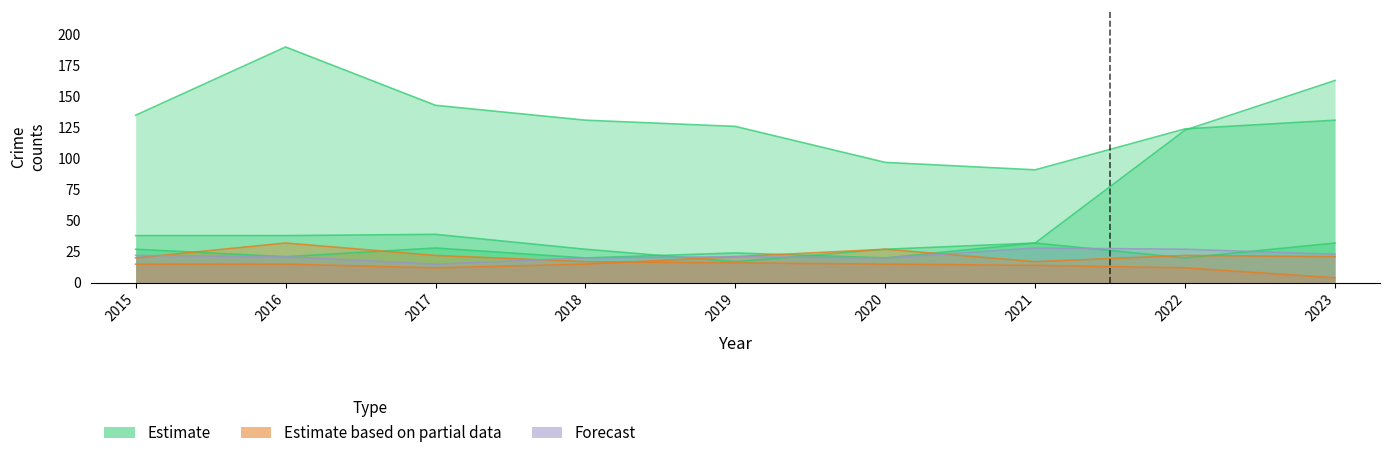

Reading right to left, what are all the values shown in this chart?

Theft: 2023=131	2022=124	2021=91	2020=97	2019=126	2018=131	2017=143	2016=190	2015=135
Motor Vehicle Theft: 2023=163	2022=123	2021=32	2020=27	2019=17	2018=27	2017=39	2016=38	2015=38
Robbery: 2023=32	2022=20	2021=32	2020=20	2019=24	2018=20	2017=28	2016=21	2015=27
Burglary: 2023=4	2022=12	2021=14	2020=15	2019=16	2018=17	2017=22	2016=32	2015=20
Aggravated Assault: 2023=21	2022=22	2021=17	2020=27	2019=21	2018=15	2017=12	2016=15	2015=15
Aggravated Battery: 2023=23	2022=27	2021=28	2020=20	2019=21	2018=20	2017=15	2016=21	2015=22